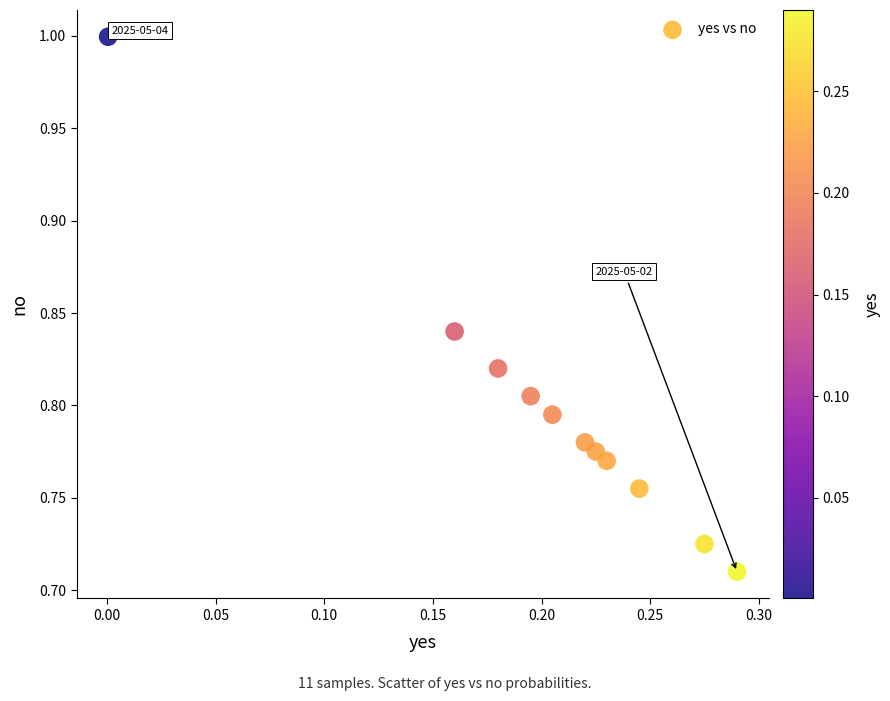

What is the range of X values (max minus min)?

0.3